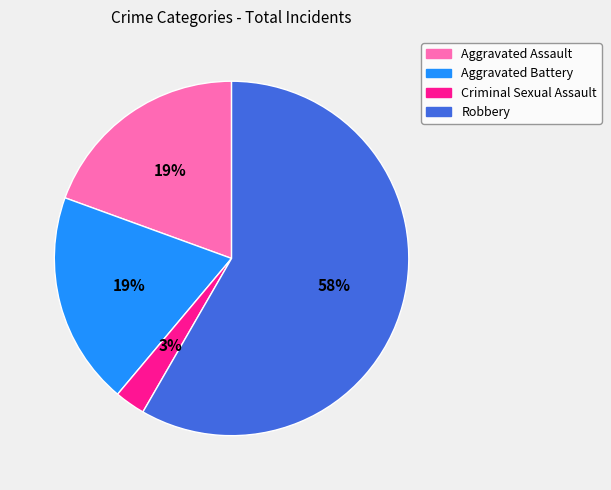

To the nearest percent, what is the average slice percentage?

25%